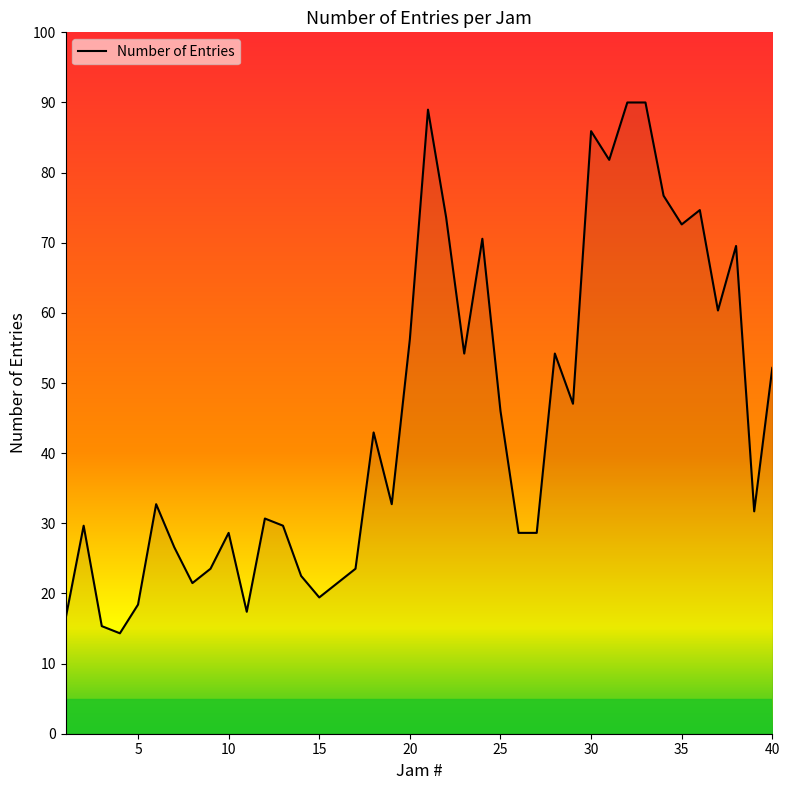

What is the maximum value shown in the chart?

90.0